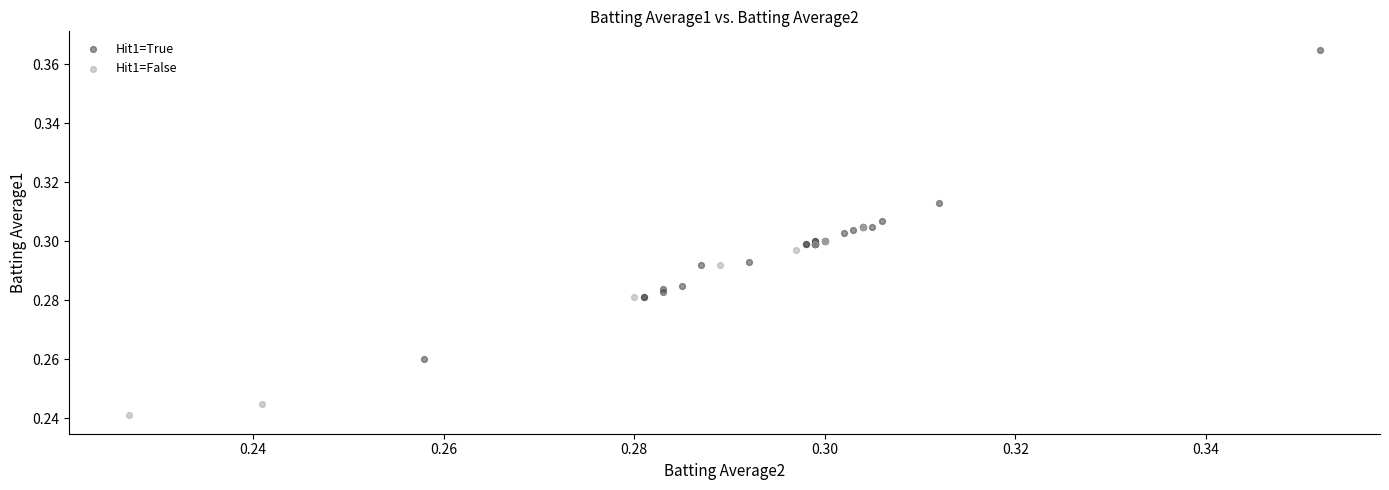

What are all the series names shown in the legend?

Hit1=True, Hit1=False